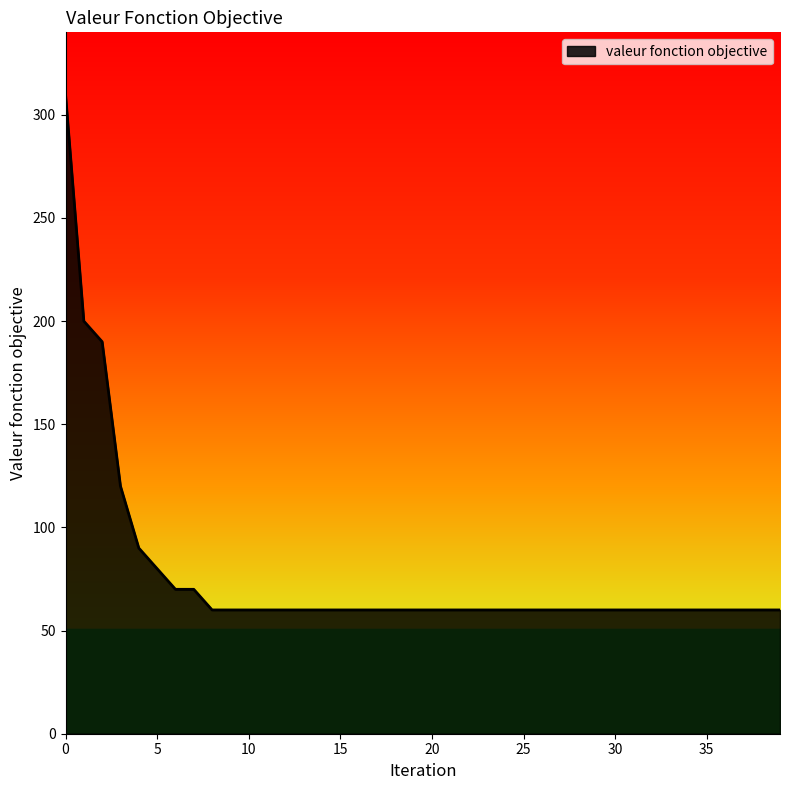

Reading right to left, list all the values displayed in this chart.

60	60	60	60	60	60	60	60	60	60	60	60	60	60	60	60	60	60	60	60	60	60	60	60	60	60	60	60	60	60	60	60	70	70	80	90	120	190	200	310